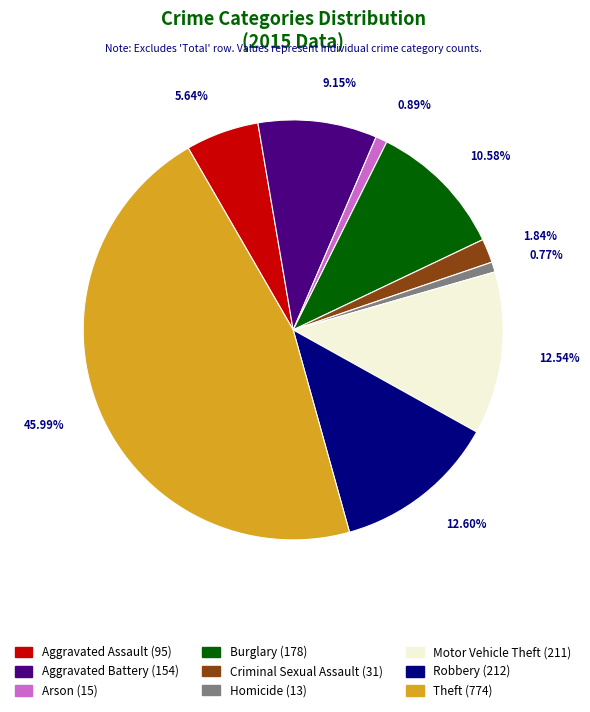

Which has a higher value, Robbery or Criminal Sexual Assault?

Robbery